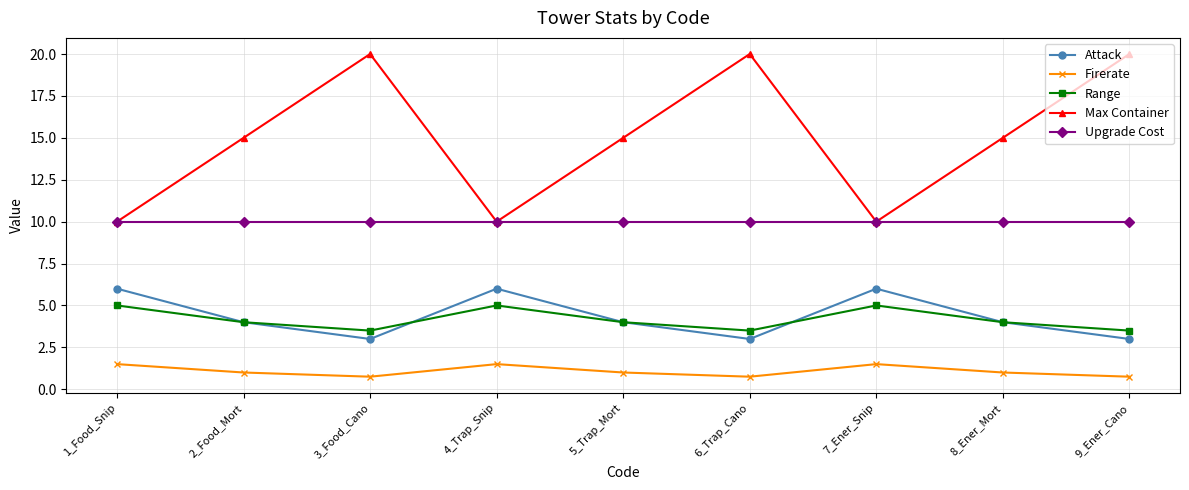

What are all the series names shown in the legend?

Attack, Firerate, Range, Max Container, Upgrade Cost